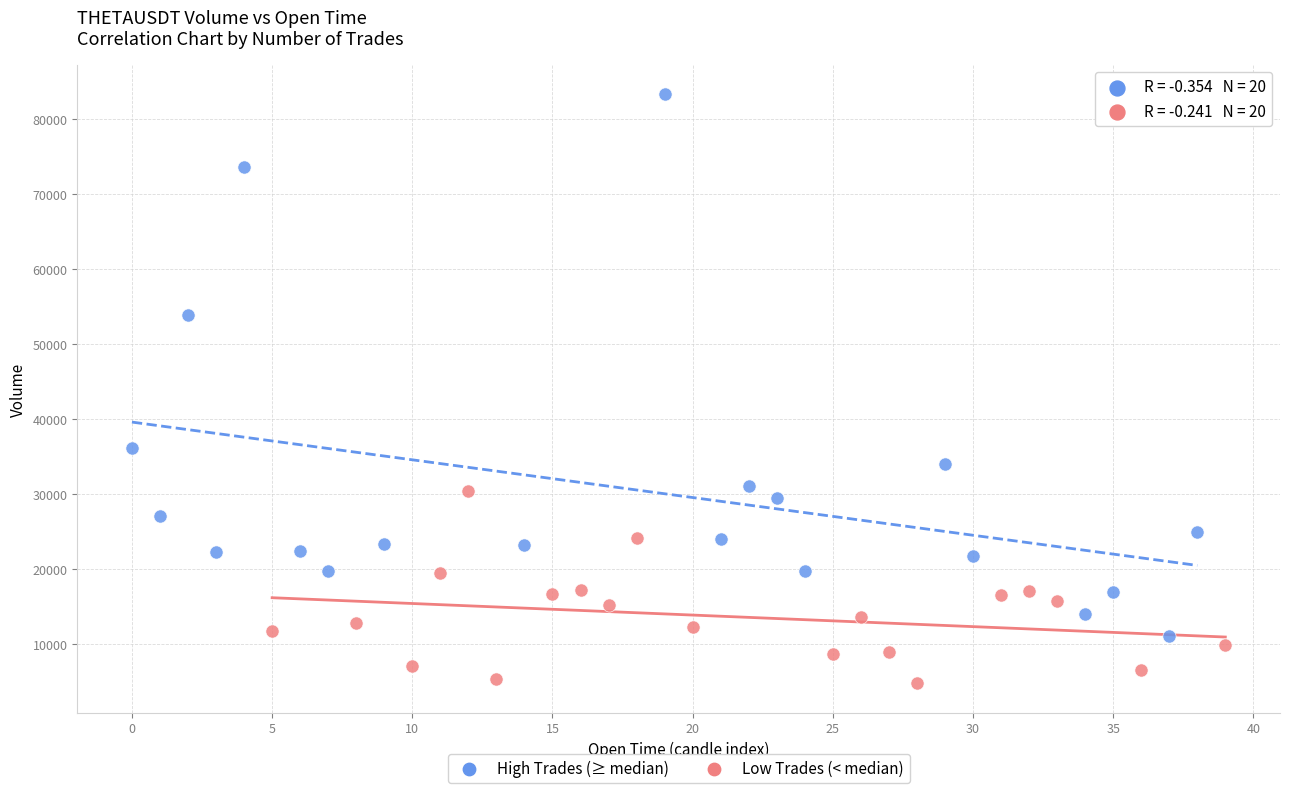

Which series contains the highest Y value?

High Trades (≥ median)